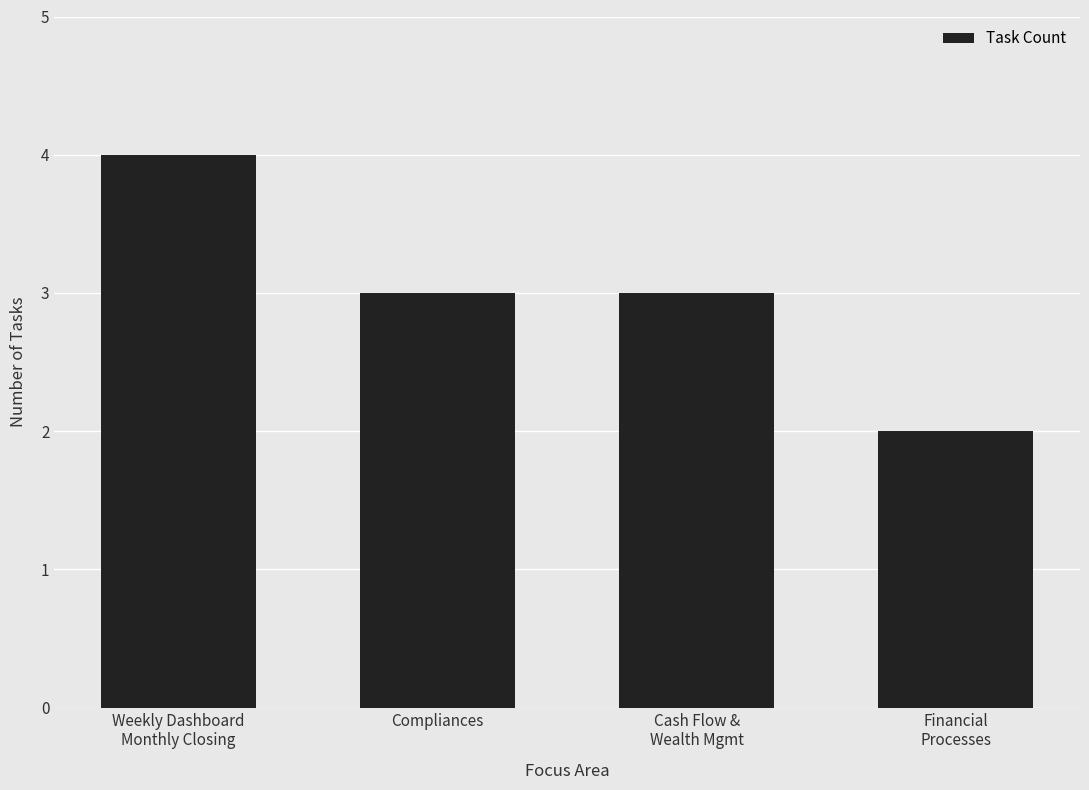

The value at Weekly Dashboard
Monthly Closing is 1. True or false?

False